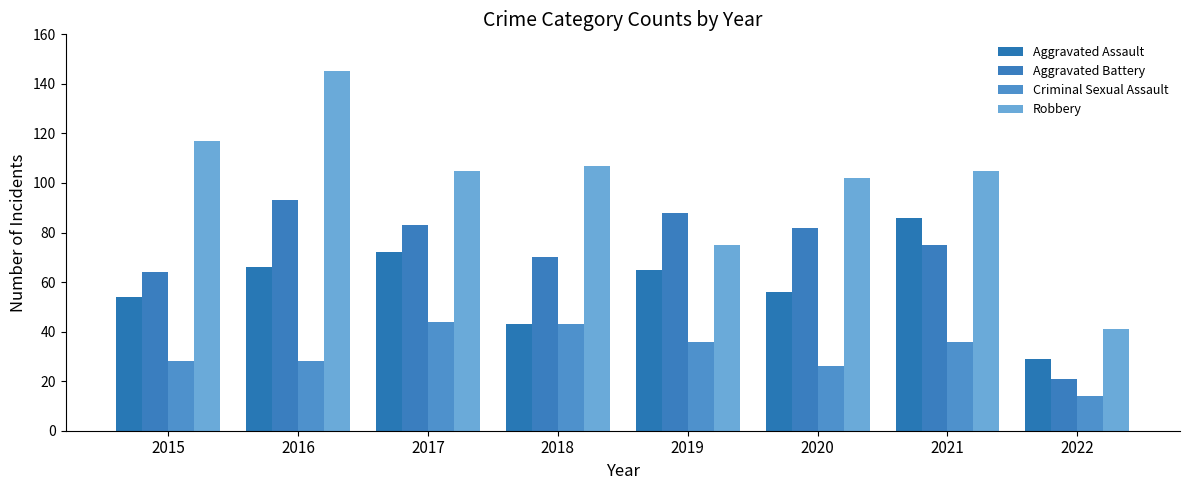

Are the bars grouped side by side (vs. stacked)?

Yes